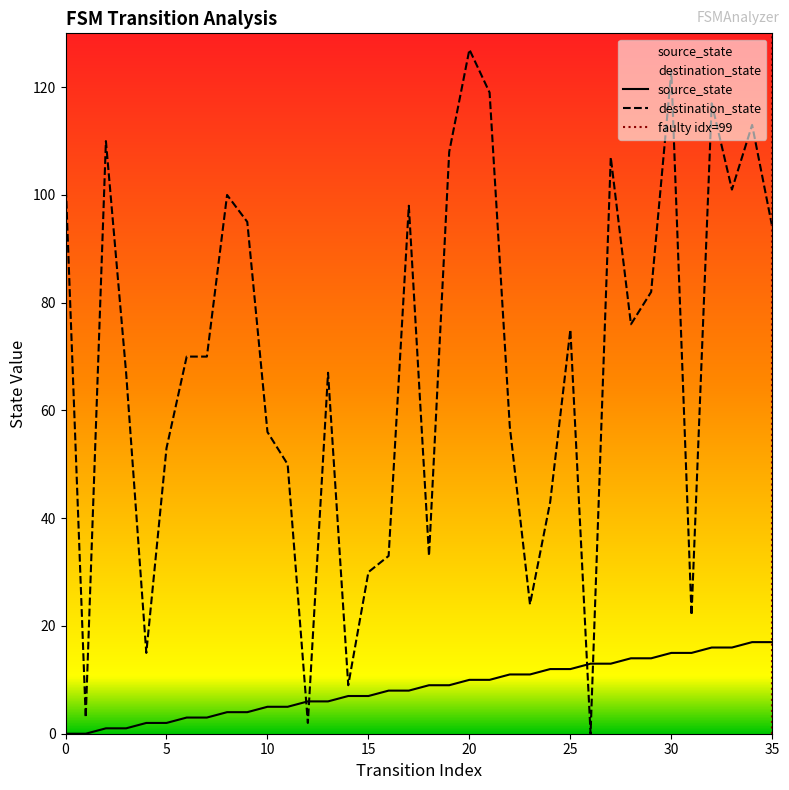

Where does the source_state series first go above 9?

20